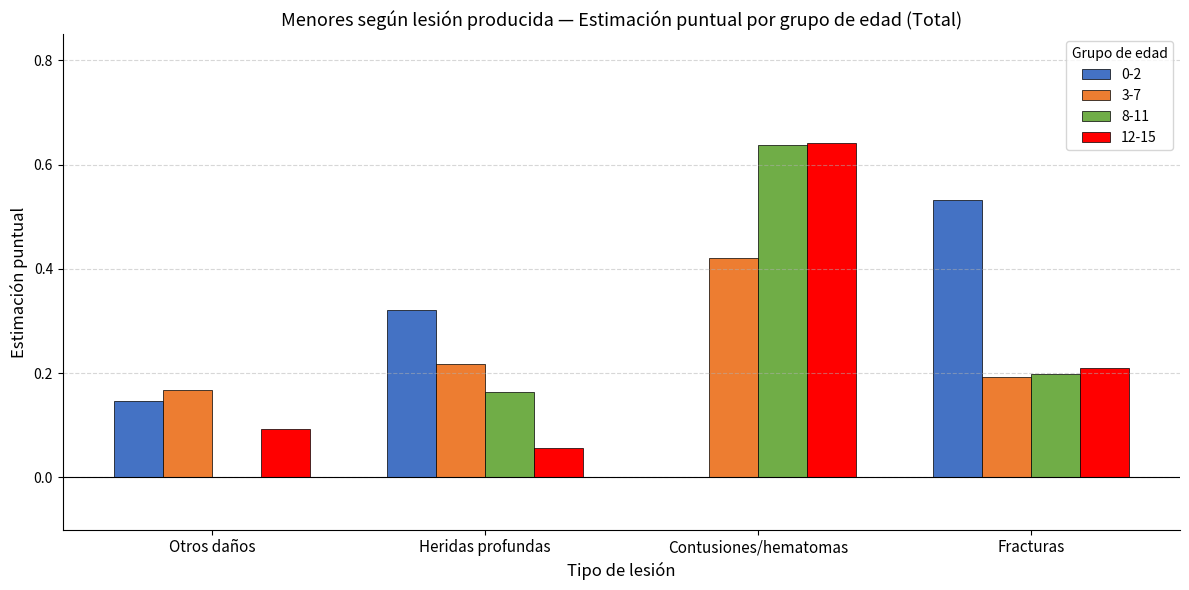

What is the sum of all 12-15 values?

1.0